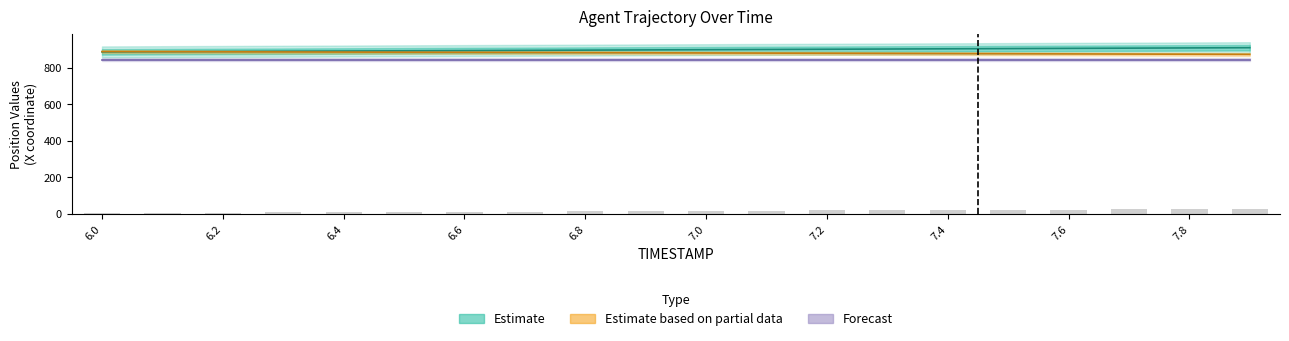

What is the difference between the Y values at 6.1 and 6.2?

0.6